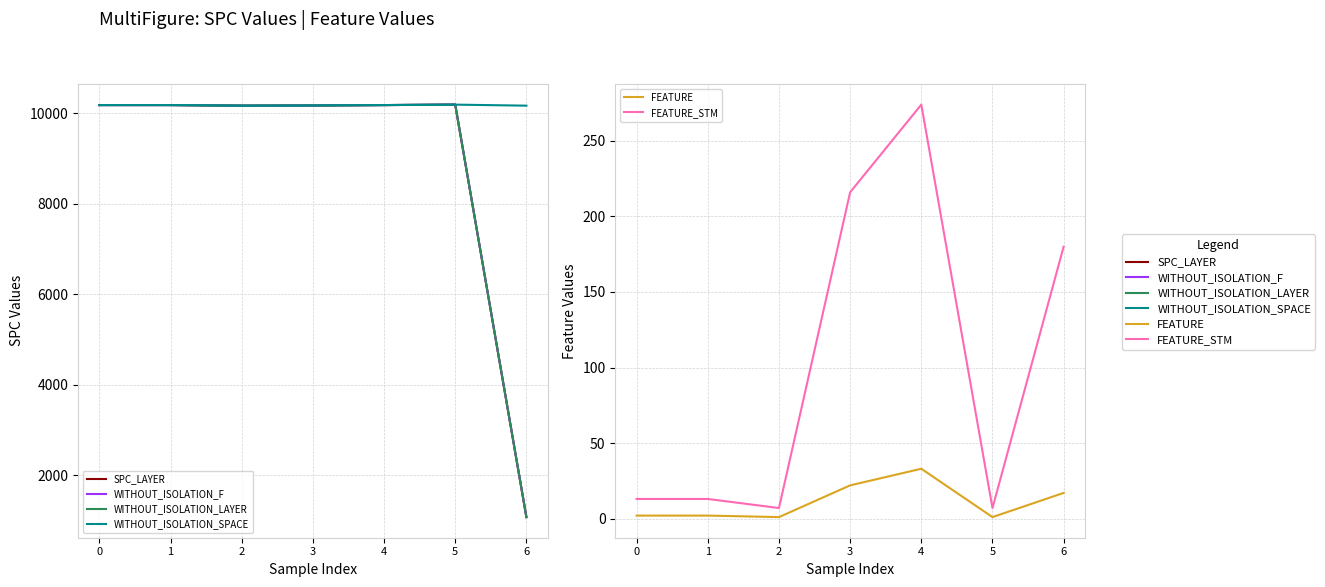

At which category does WITHOUT_ISOLATION_F reach its first local peak?

5